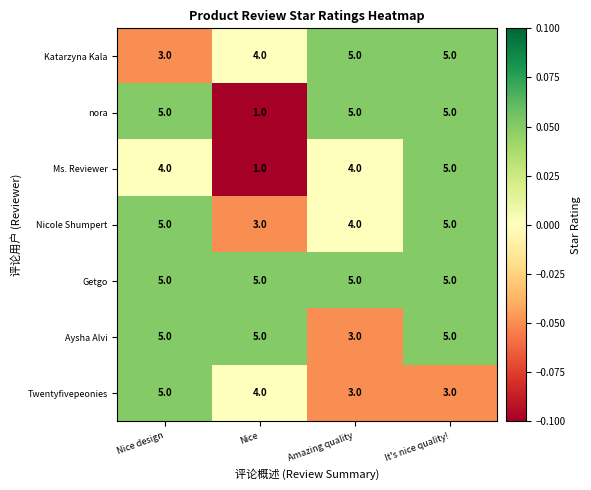

What is the maximum value shown in the chart?

5